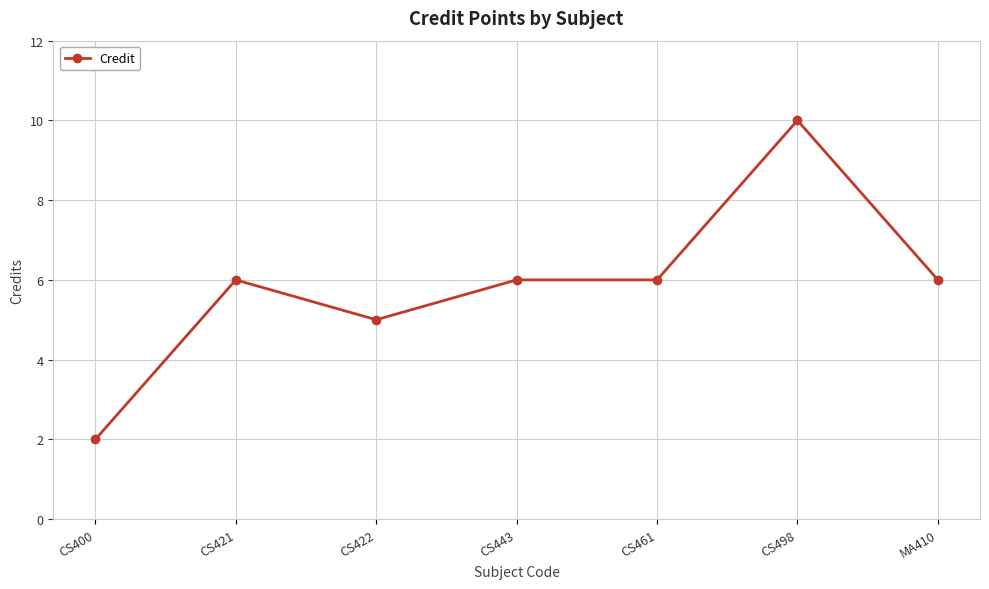

Which category has the lowest value across all series?

CS400